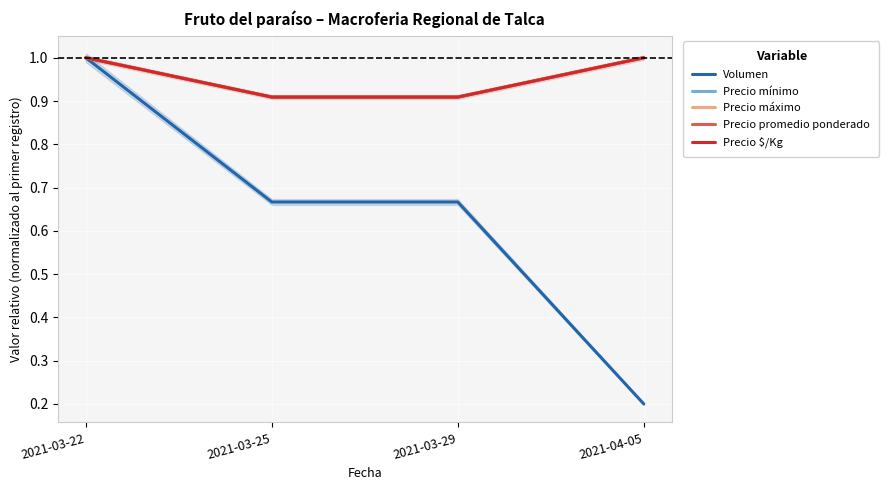

What value does the Volumen series have at 2021-03-29?

0.7